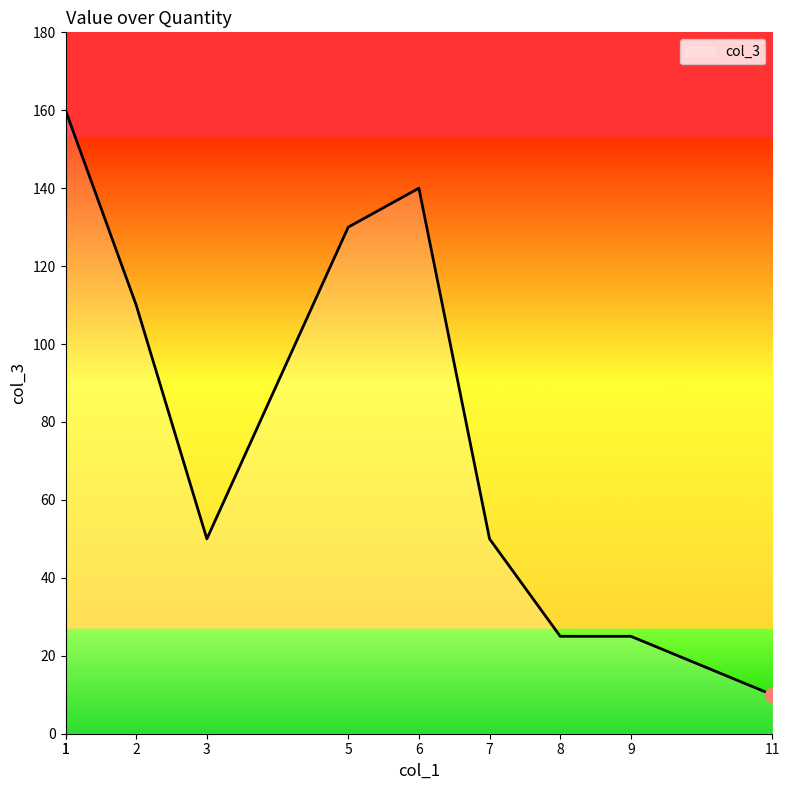

What is the smallest value displayed?

10